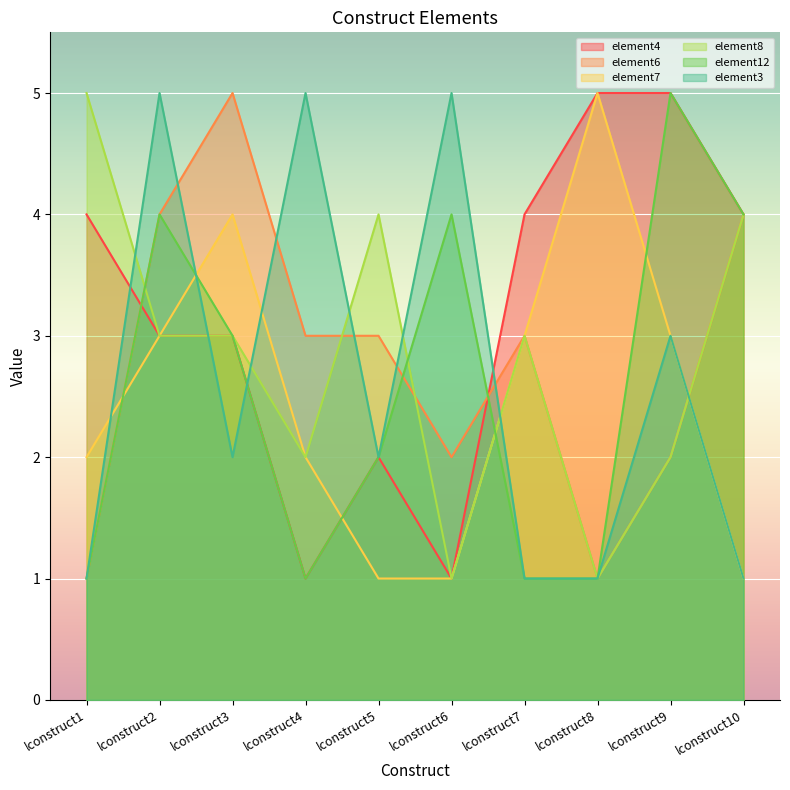

At which label does element12 reach its minimum?

lconstruct1